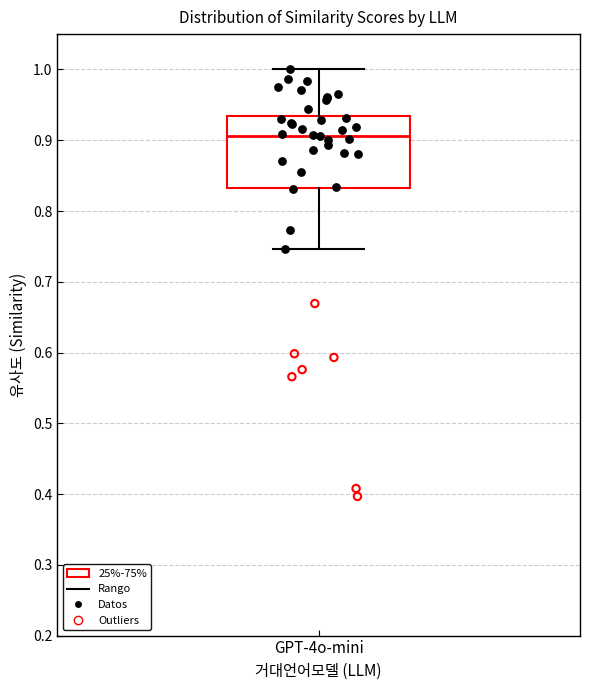

Read this box plot against the y-axis: the position of the median line, the range covered by the box, and the ends of both whiskers. The values are not printed on the chart, so give them approximately, as read against the axis.

median 0.91, box 0.83 to 0.93, whiskers 0.75 to 1.00